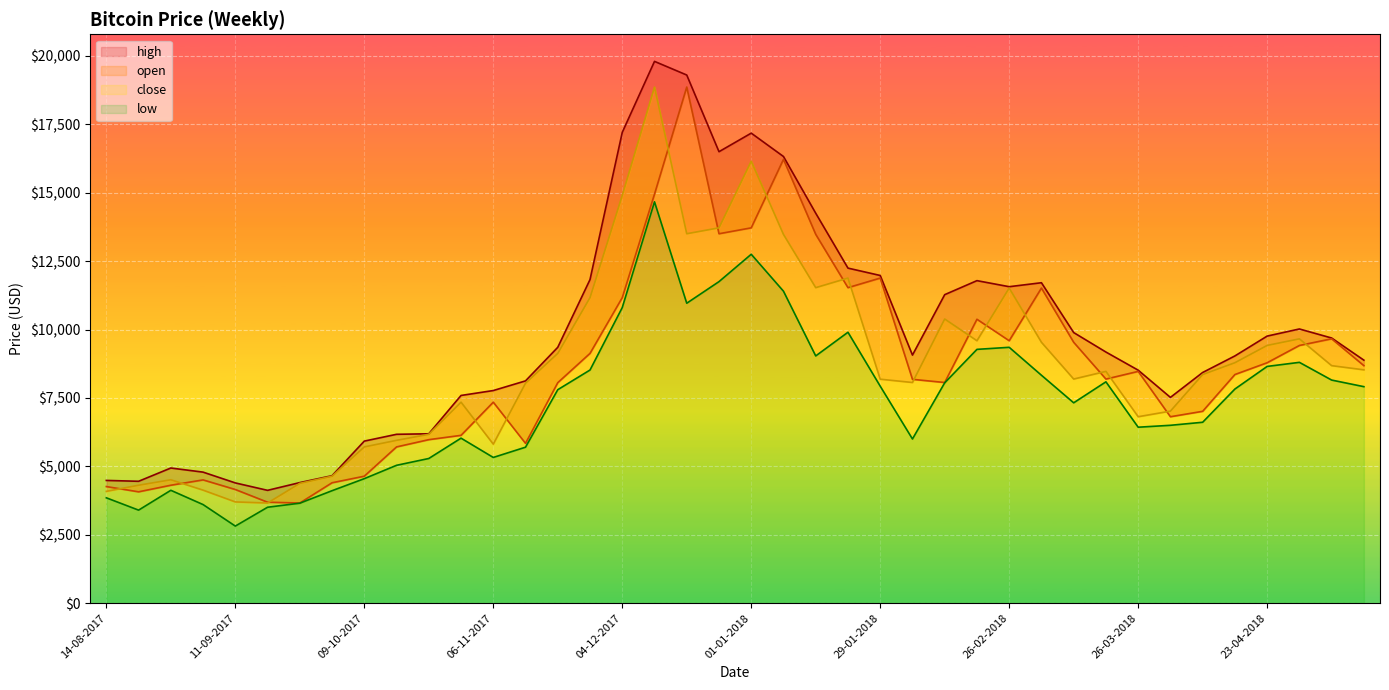

What is the label of the 3rd point from the right?

30-04-2018